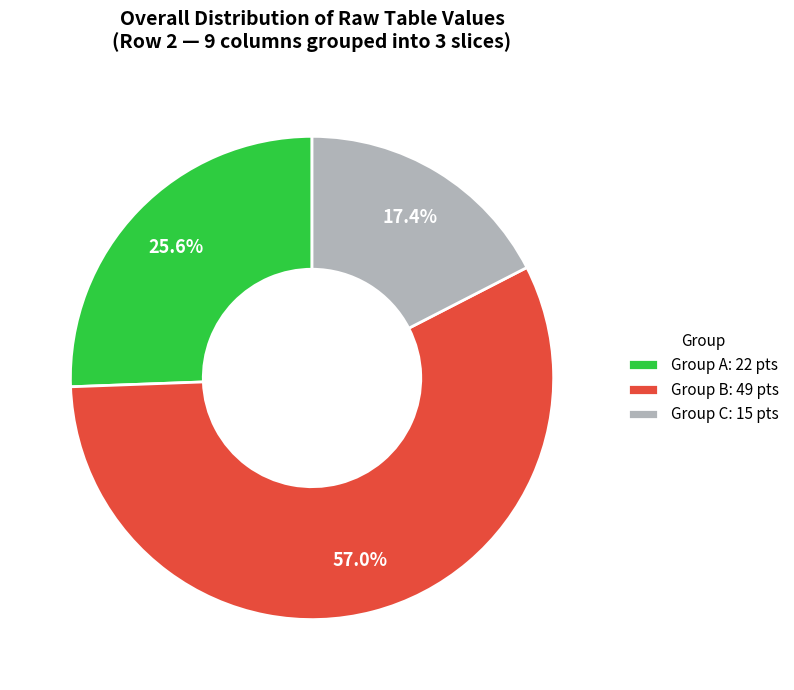

What is the ratio of the value at Group B: 49 pts to the value at Group C: 15 pts?

3.3